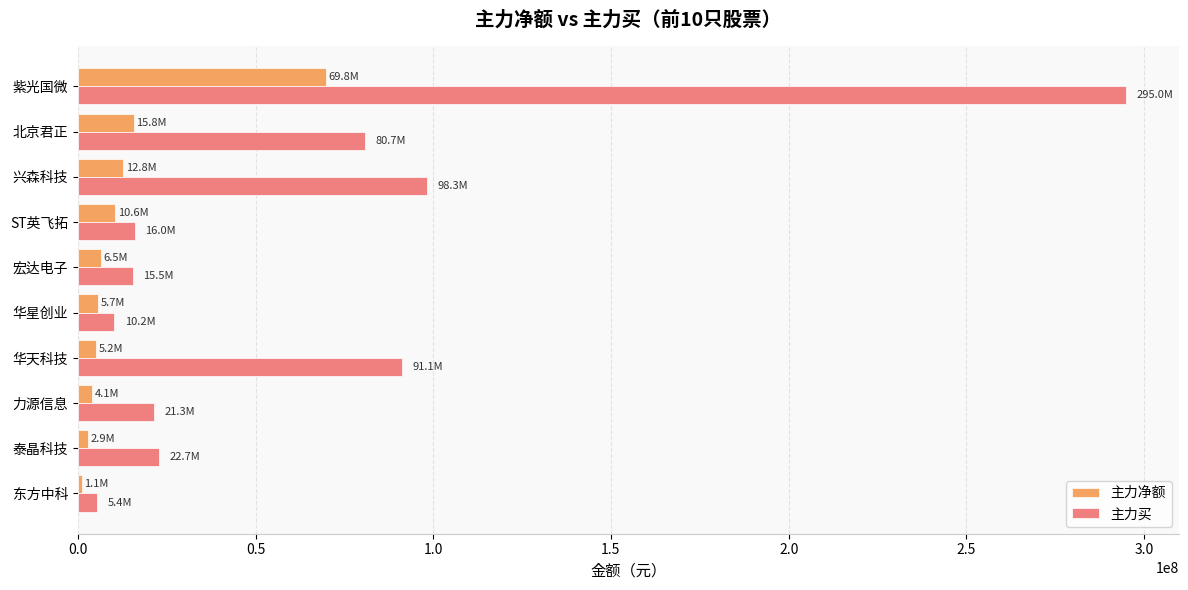

List the series in order of their overall mean, lowest first.

主力净额, 主力买